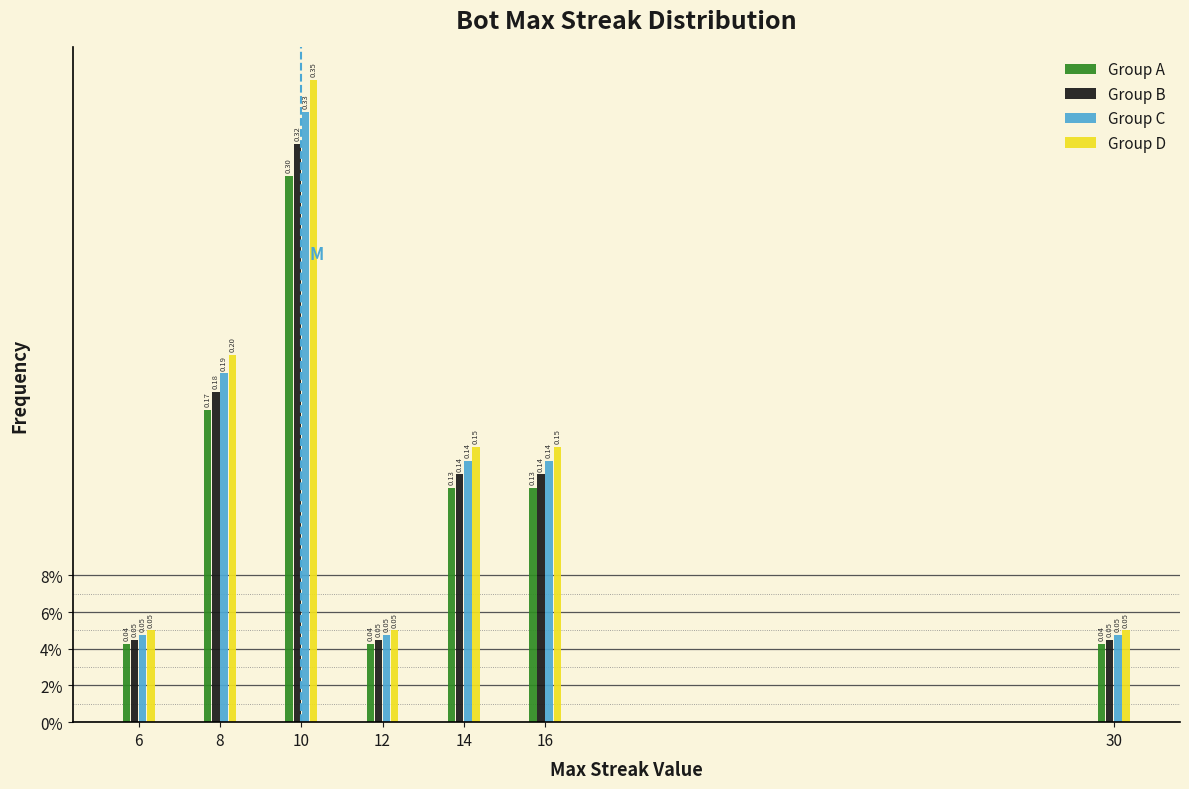

What are all the series names shown in the legend?

Group A, Group B, Group C, Group D